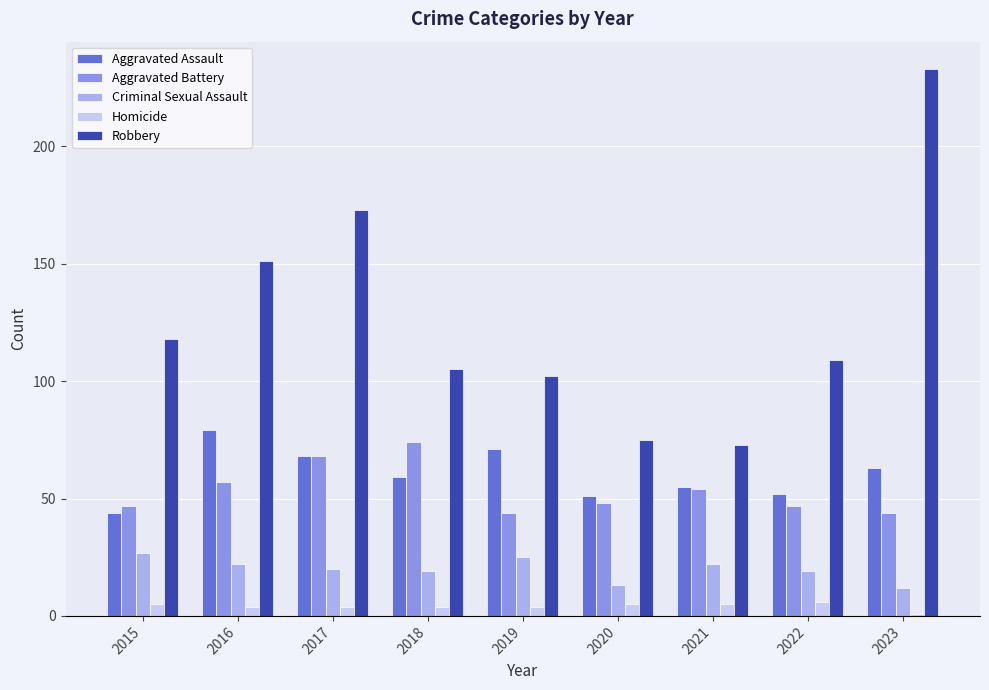

Count the number of categories in the chart.

9